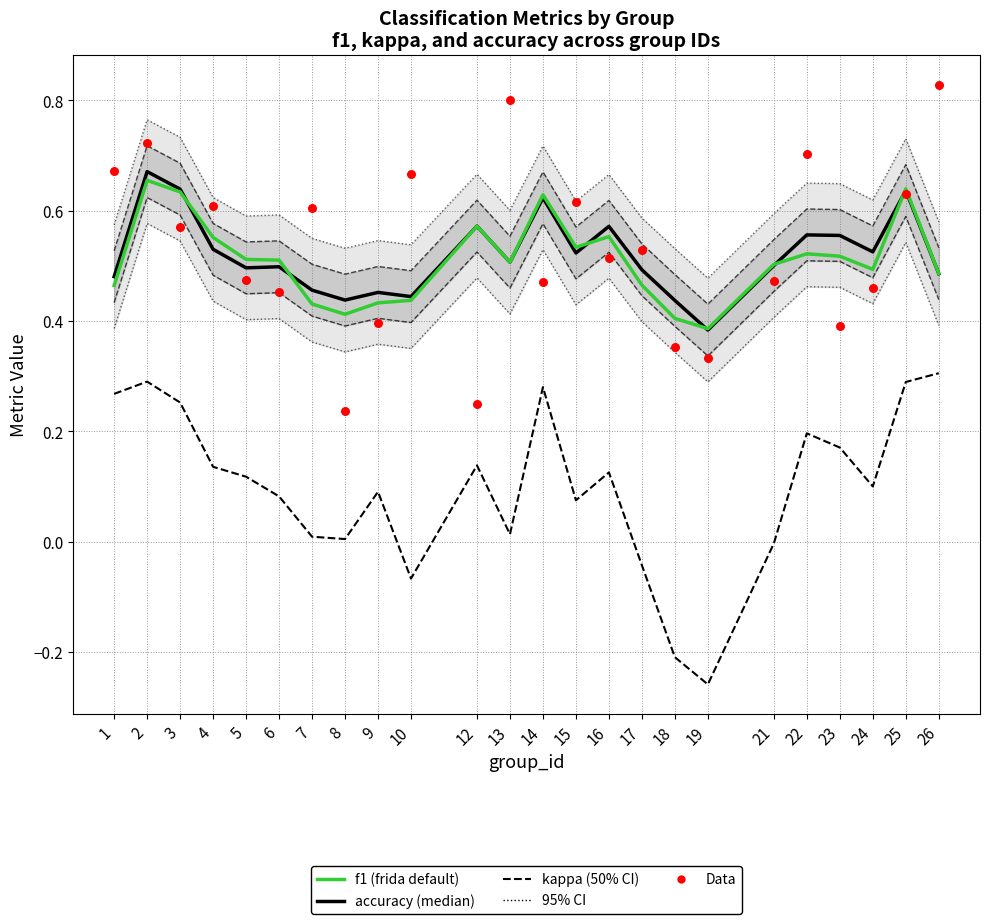

Is the value of kappa at 17 greater than the value of f1 at 21?

No